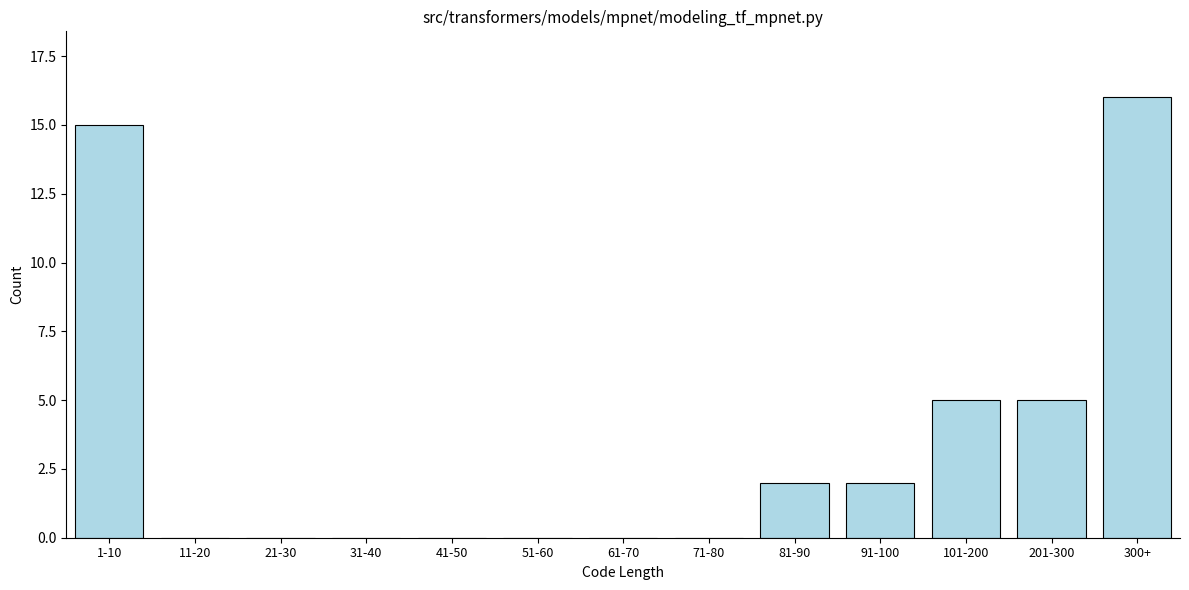

Reading left to right, extract all data points from this chart.

1-10=15	11-20=0	21-30=0	31-40=0	41-50=0	51-60=0	61-70=0	71-80=0	81-90=2	91-100=2	101-200=5	201-300=5	300+=16